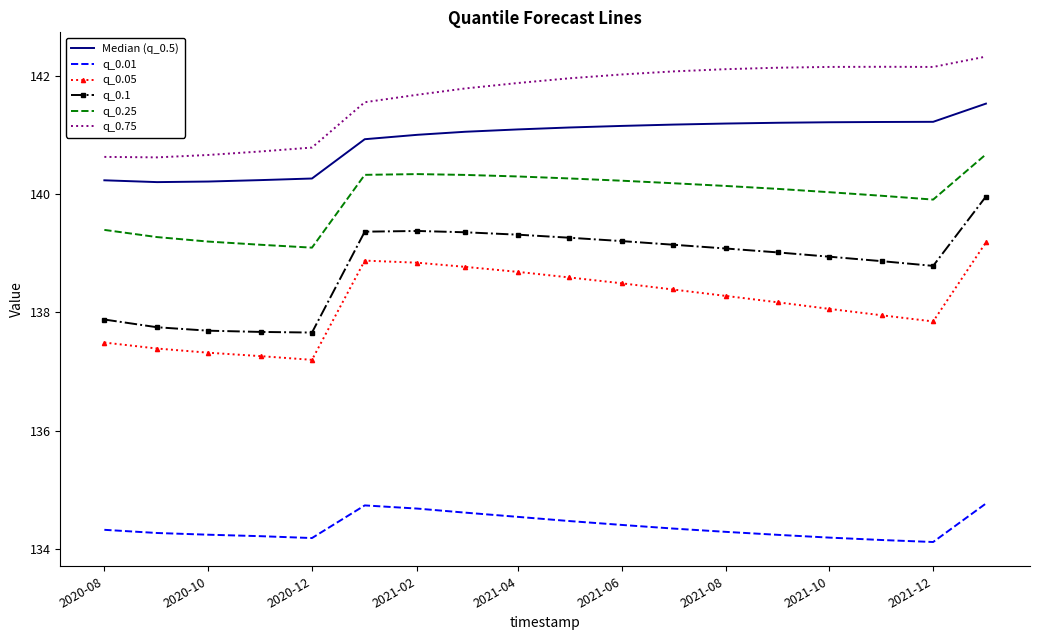

Which series has the widest spread of values?

q_0.1